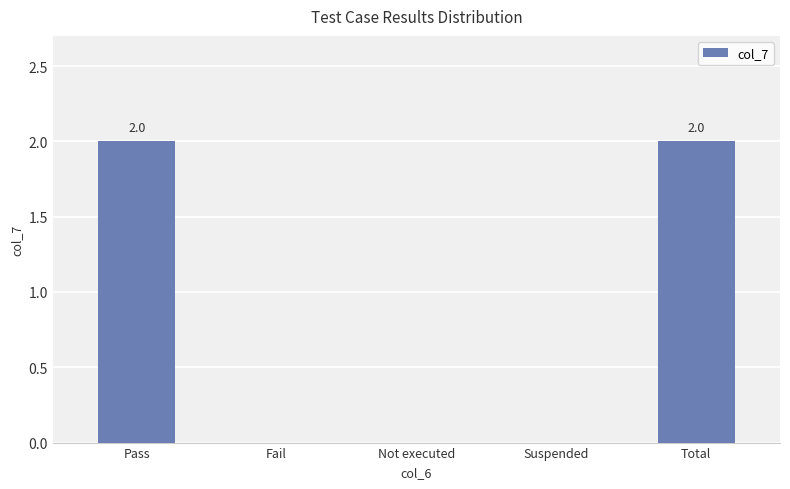

What is the maximum value shown in the chart?

2